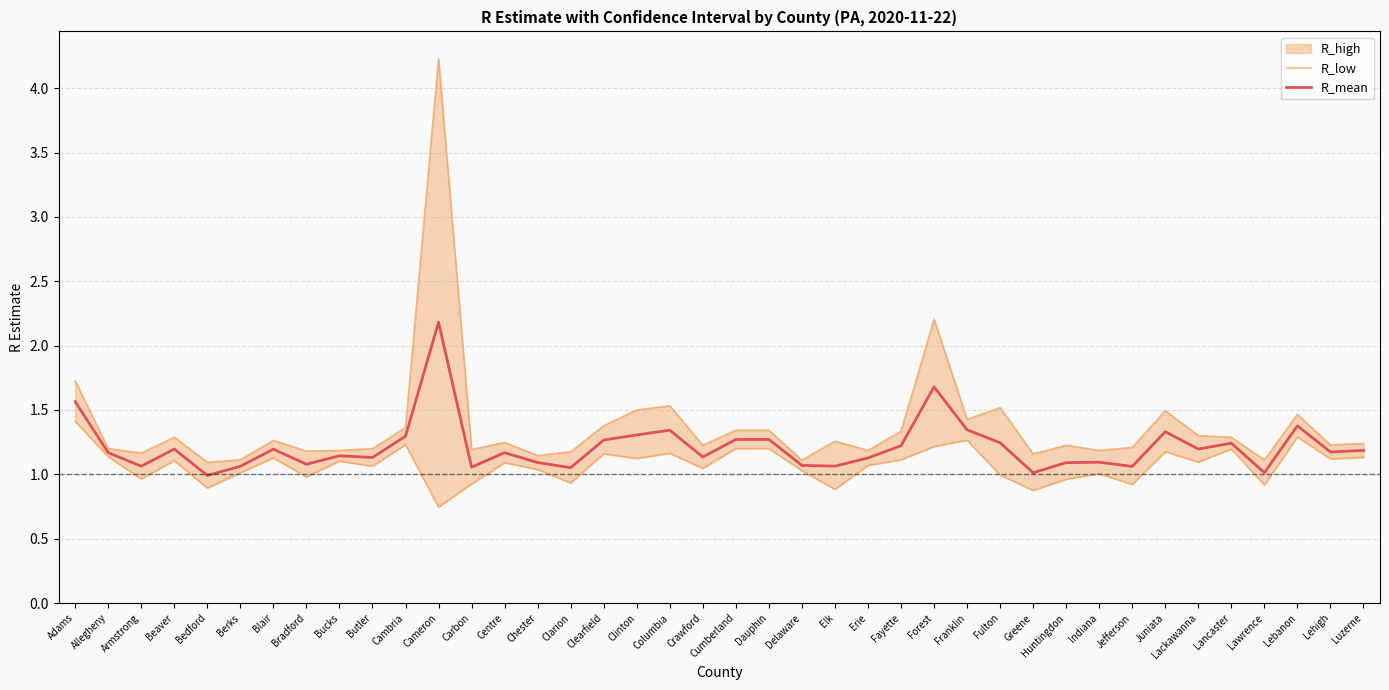

What is the sum of all R_low values?

42.9